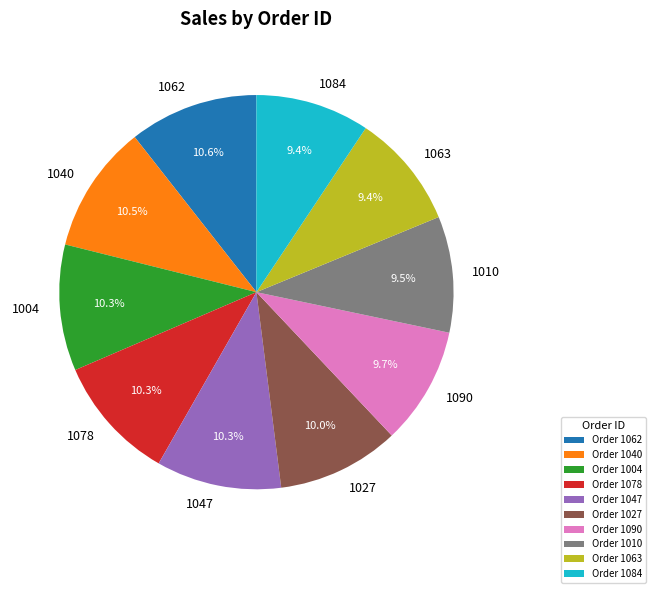

Does any single category account for the majority?

No